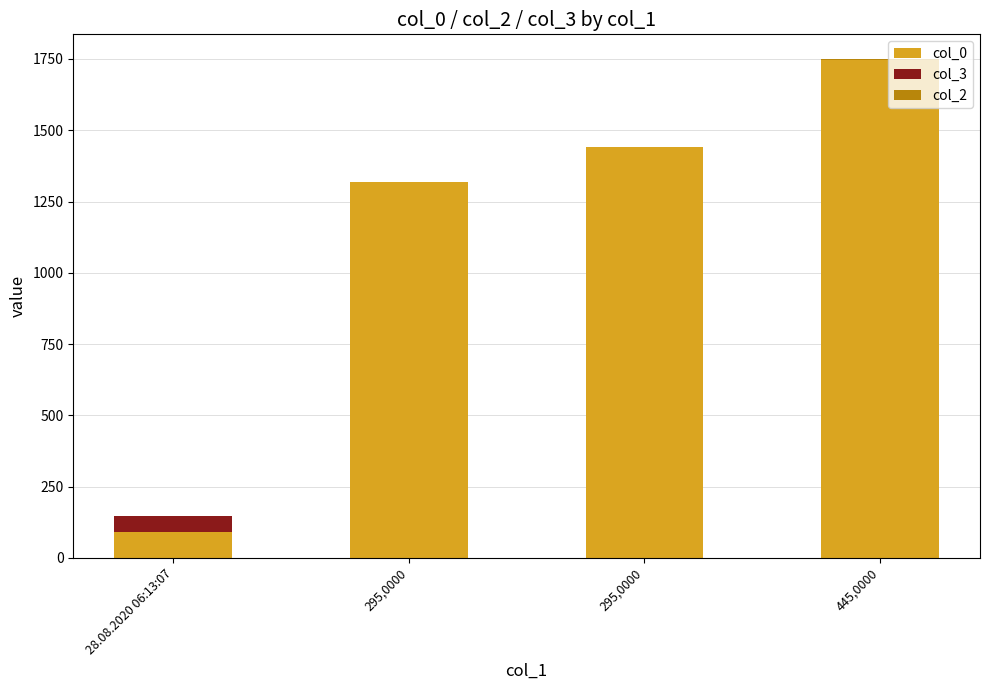

Does the chart contain stacked bars?

Yes